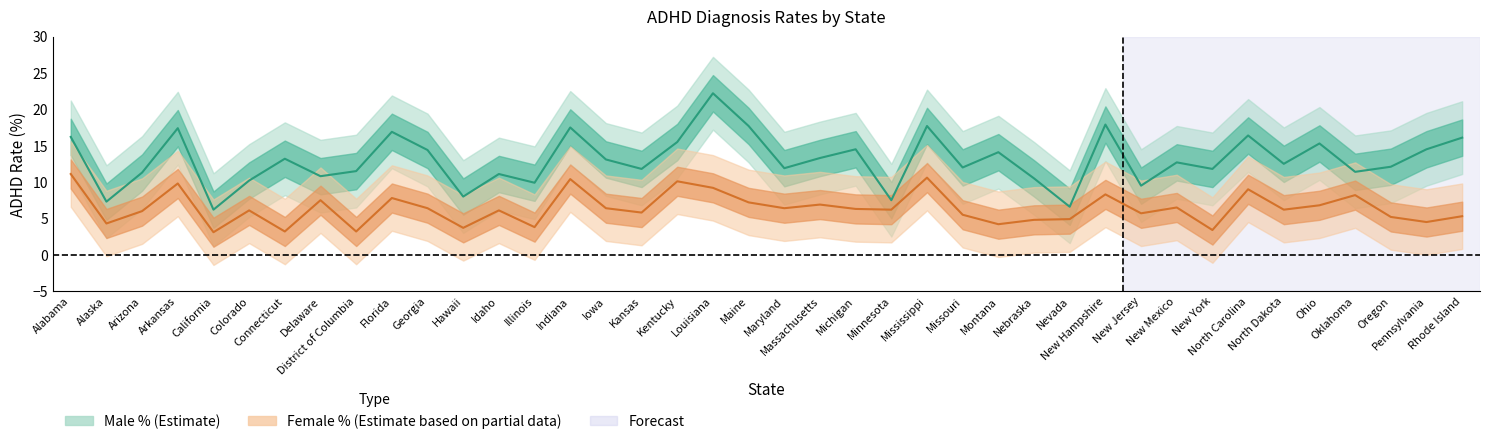

At how many categories does at least one series exceed 16?

10